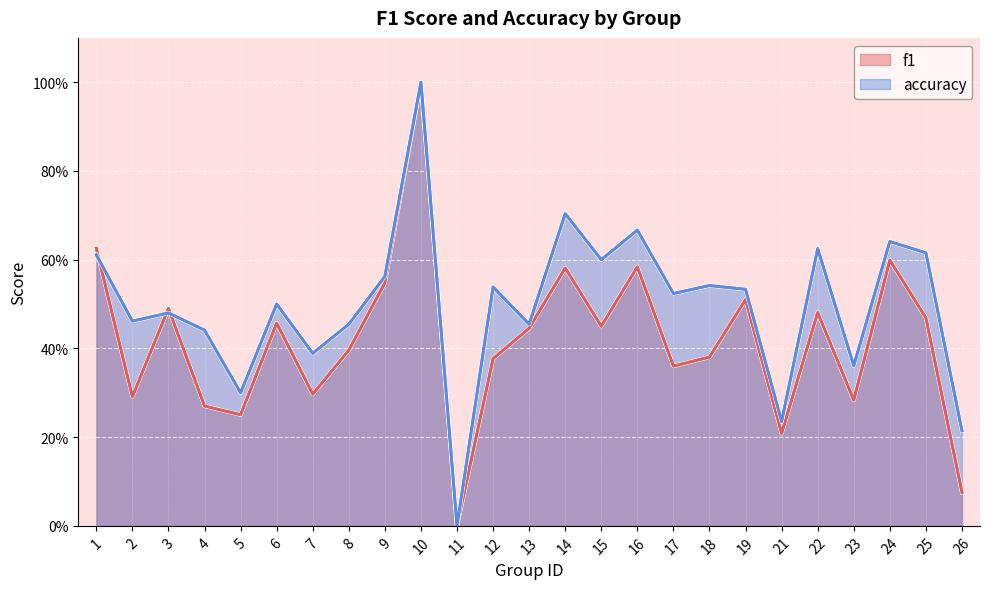

What is the approximate value of f1 at 1?

0.6